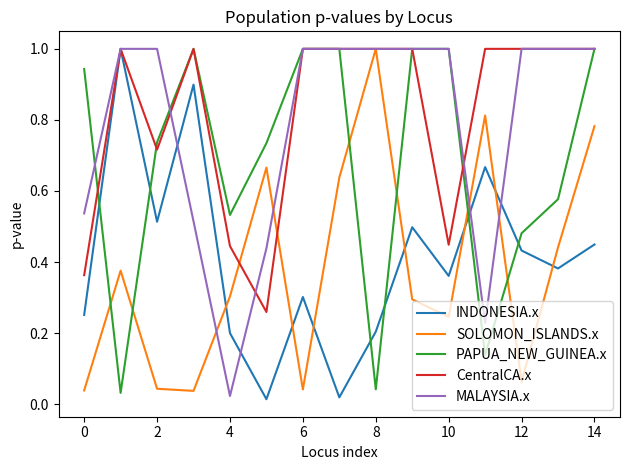

How many intersections are there between PAPUA_NEW_GUINEA.x and SOLOMON_ISLANDS.x?

6